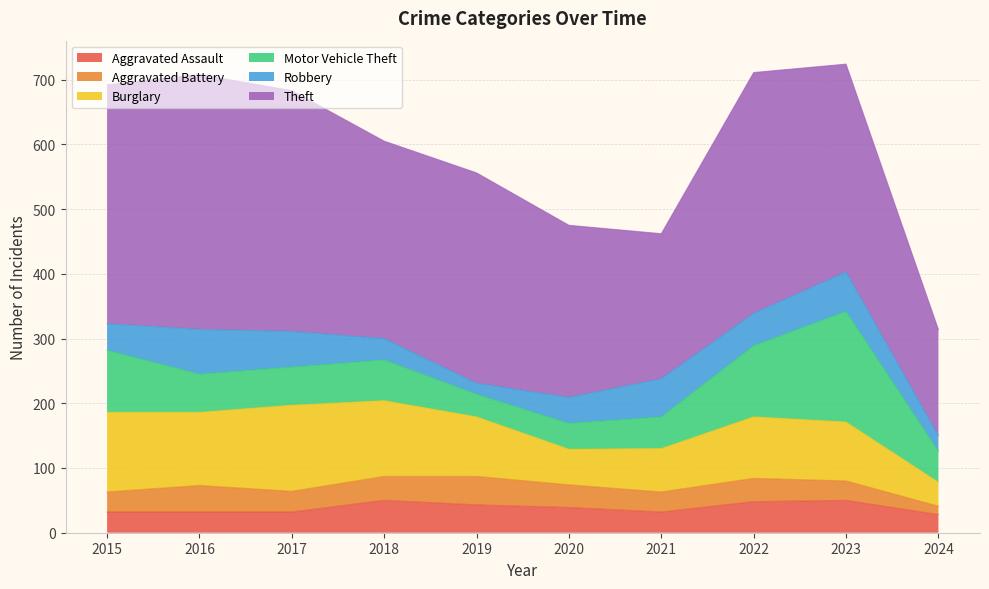

What is the smallest value displayed?

13